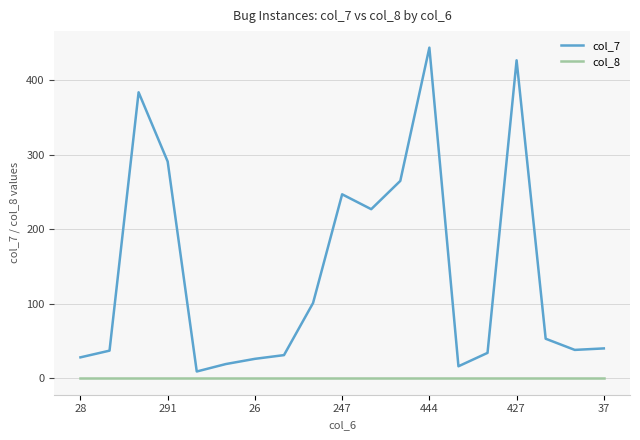

Which series has the largest total across all categories?

col_7